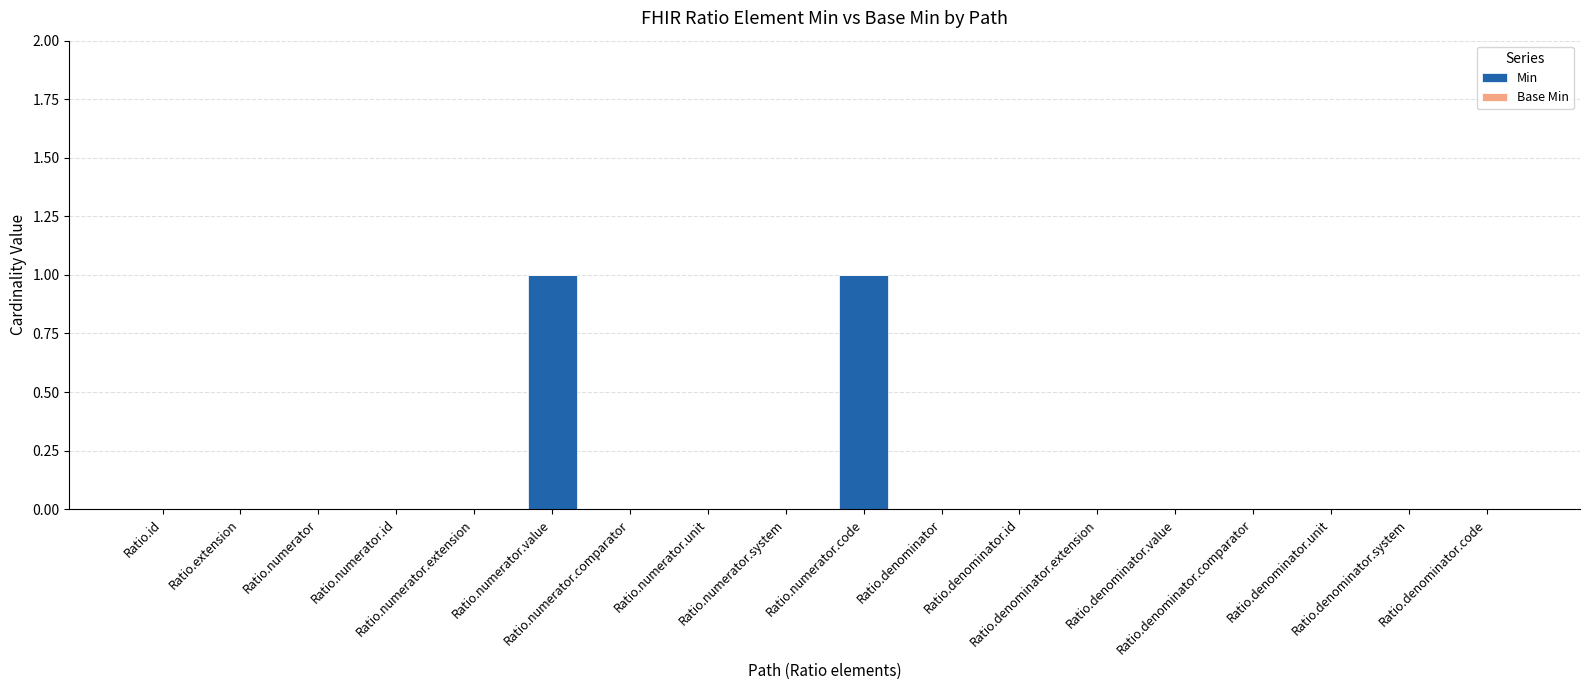

What is the greatest value displayed?

1